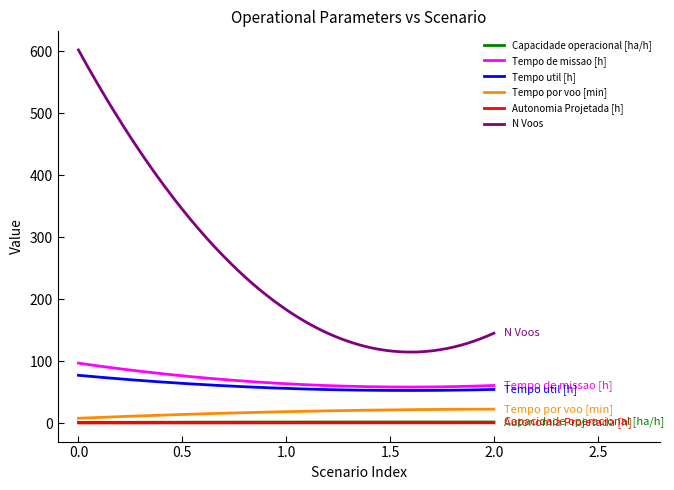

What is the minimum value for Tempo de missao [h]?

58.0